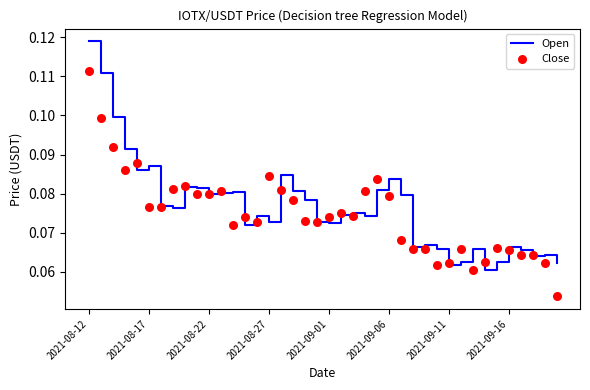

Which series has the widest spread of Y values?

Open